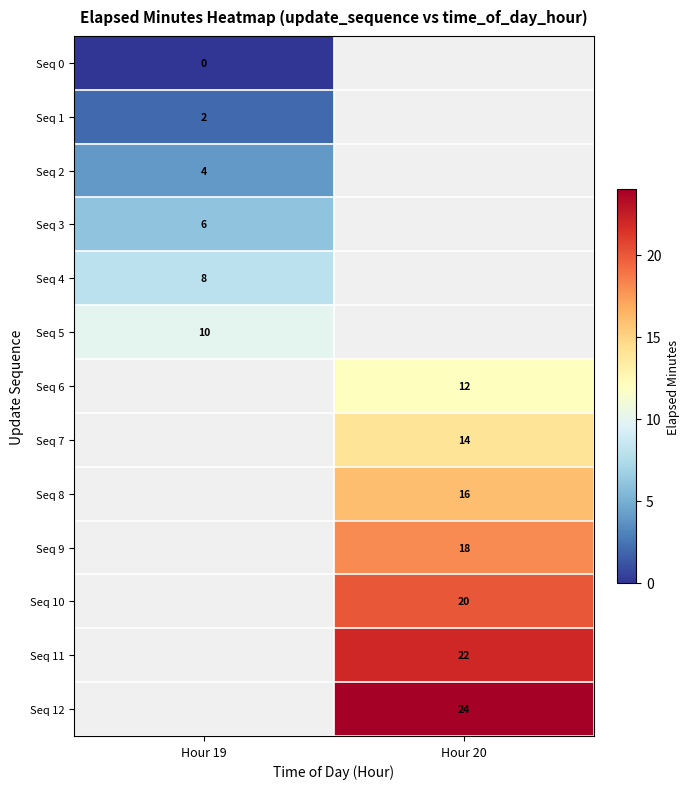

True or false: Seq 12 has a value of 24 at Hour 20.

True